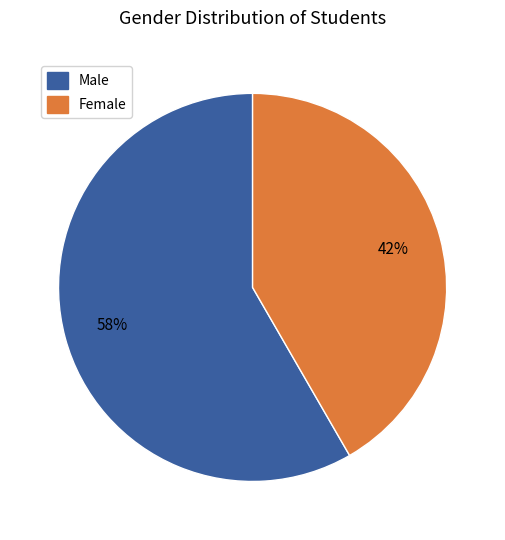

What percentage is the Male slice, to the nearest percent?

58%